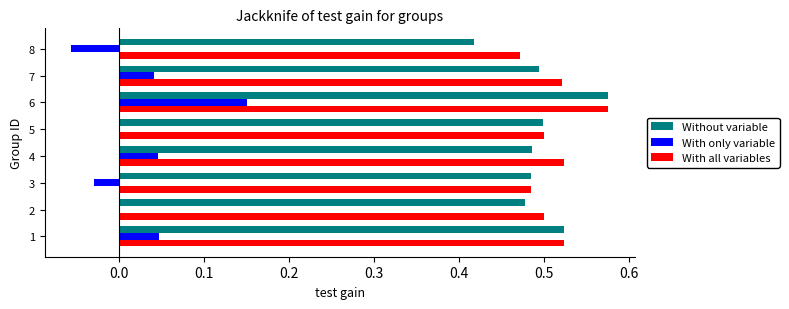

What is the total value across all series at 2?

1.0